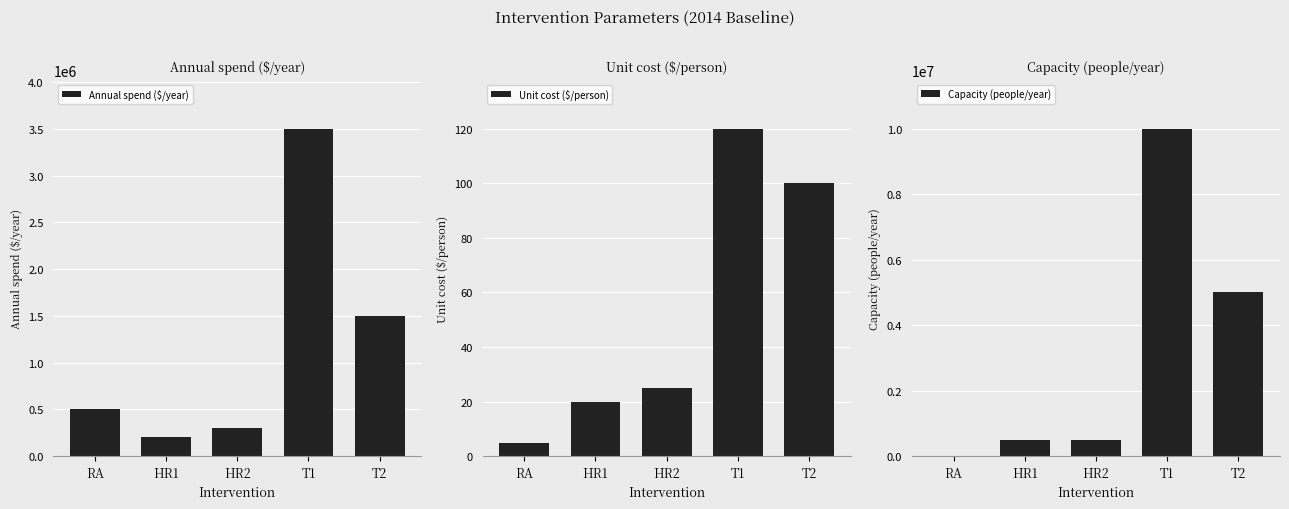

How many data points does each series have?

5